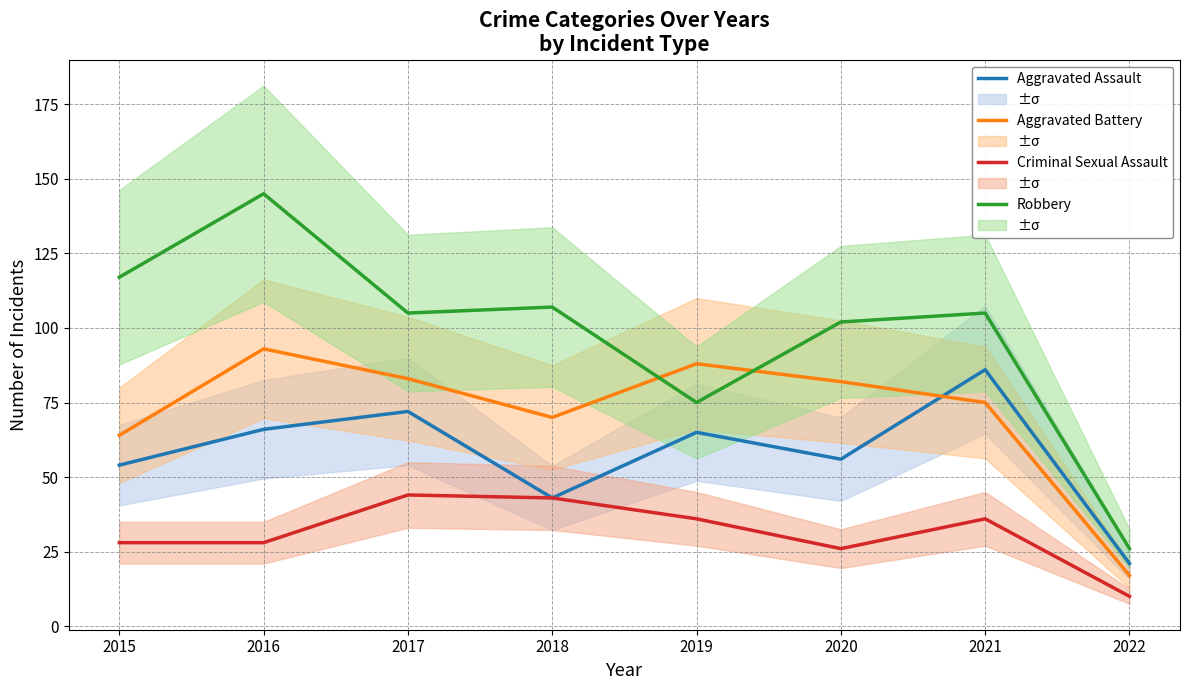

Which category has the highest value across all series?

2016